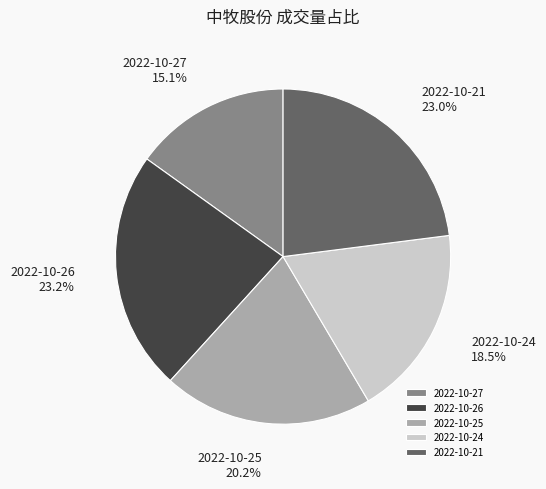

Is it true that 2022-10-24 is 25% of the pie?

False